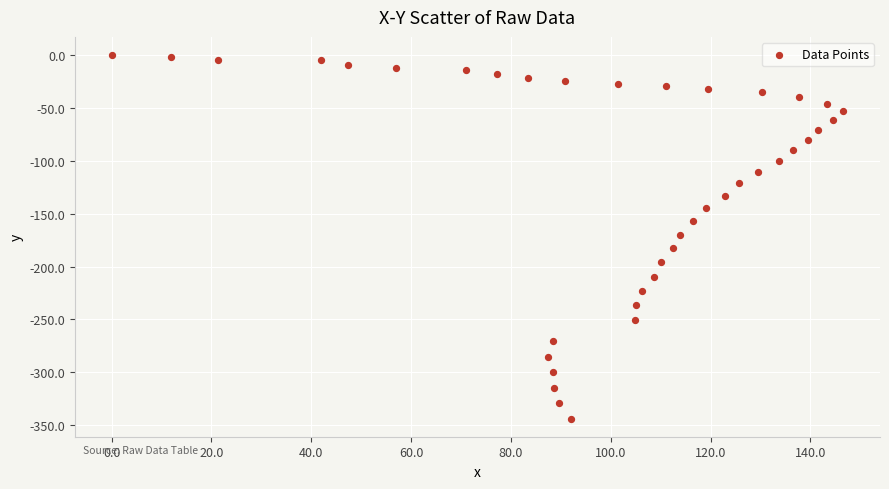

What is the range of Y values (max minus min)?

343.8